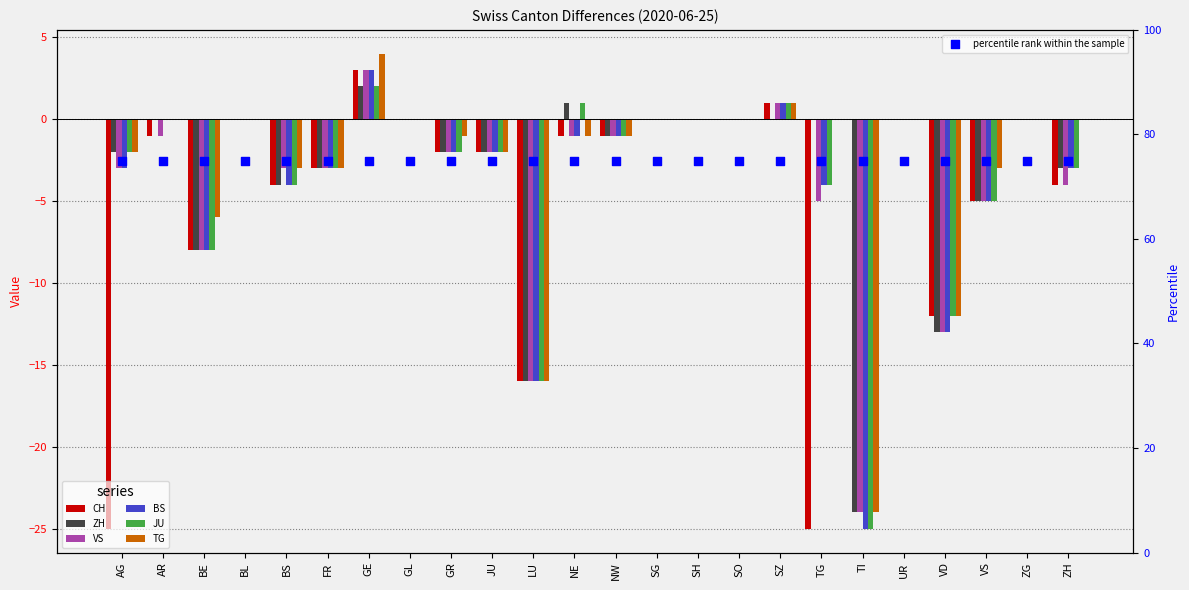

At which category is the sum across all series the highest?

GE